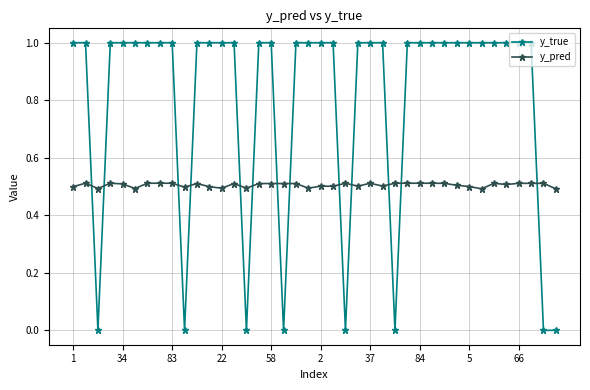

What is the sum of all y_true values?

32.0